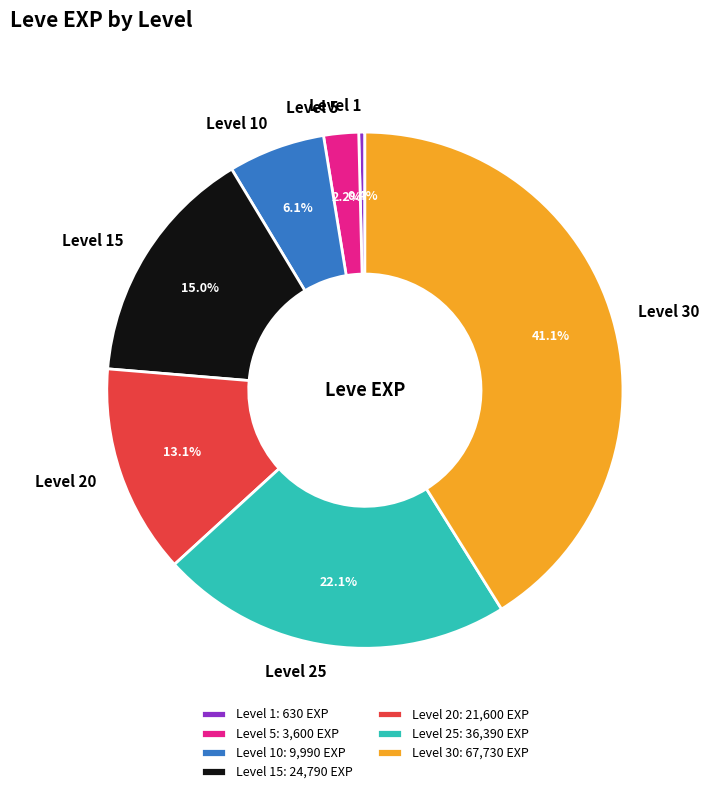

To the nearest percent, what is the combined percentage of Level 15 and Level 1?

15%